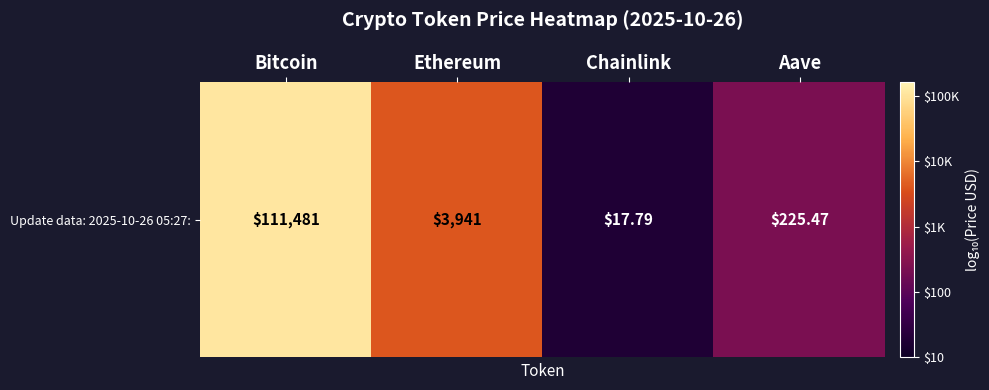

Which has a higher value, Aave or Chainlink?

Aave